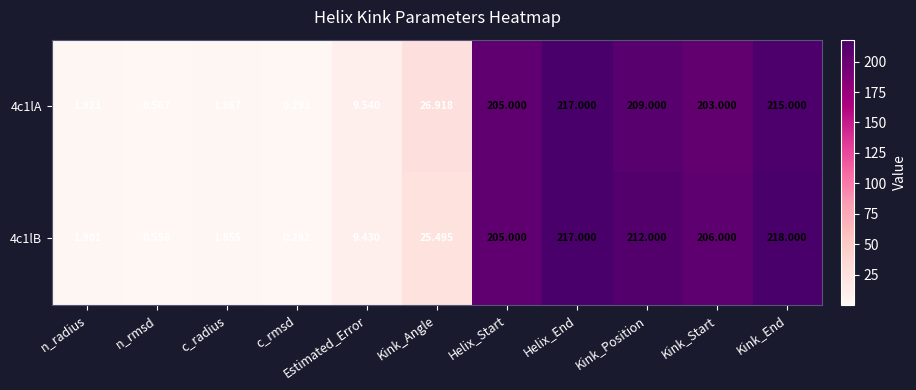

Which series has the largest total across all categories?

4c1lB